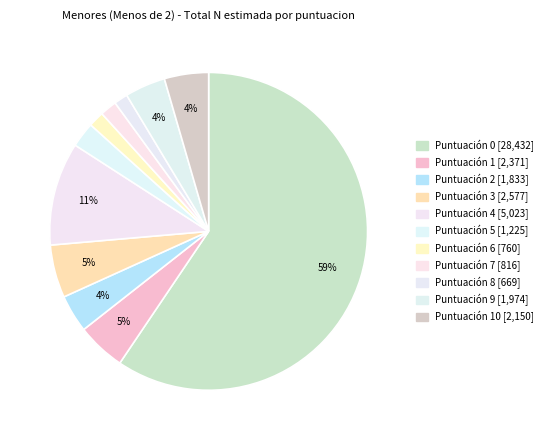

Is there any slice that represents more than half of the pie?

Yes